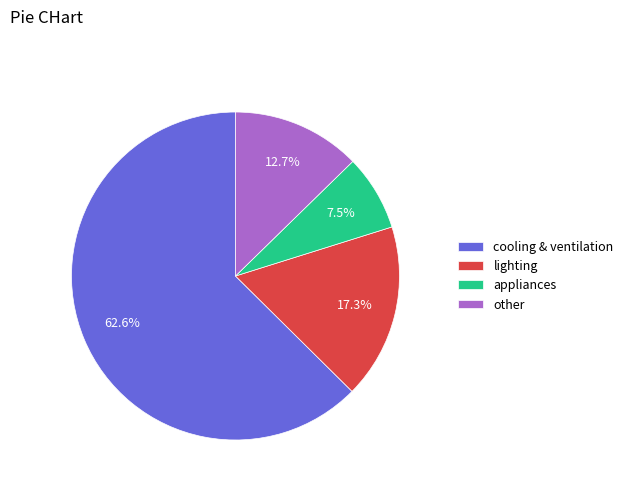

Count the number of slices in the pie.

4